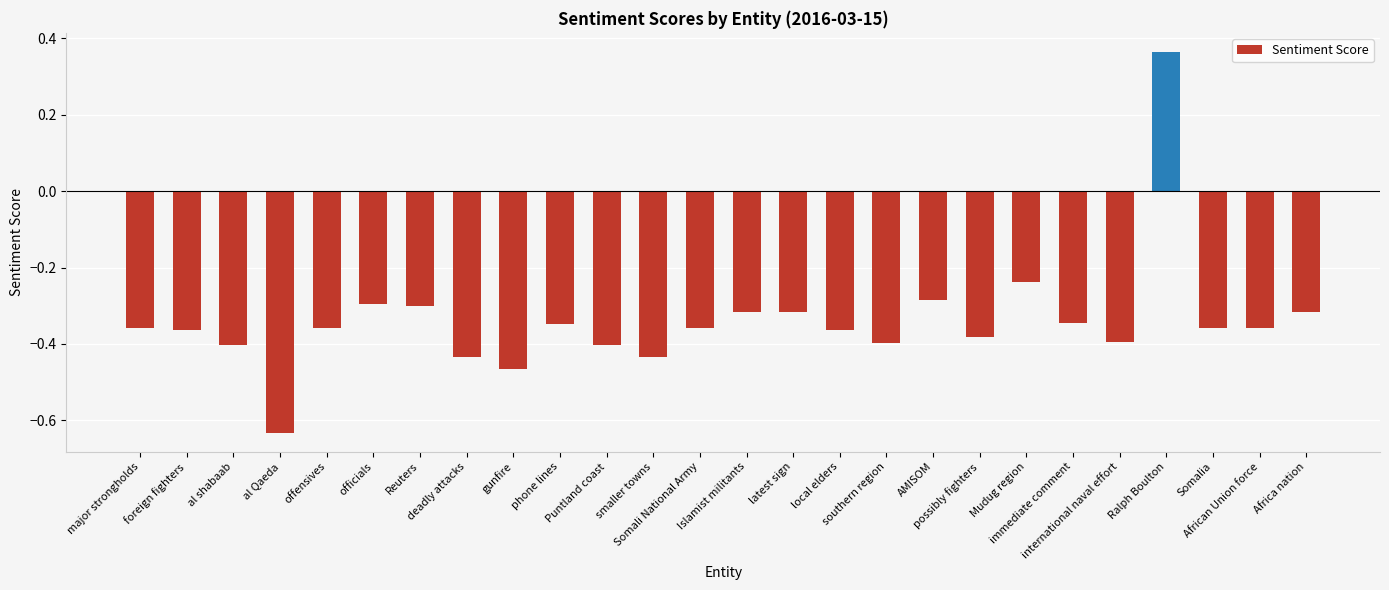

What is the difference between the maximum and second lowest values?

0.8